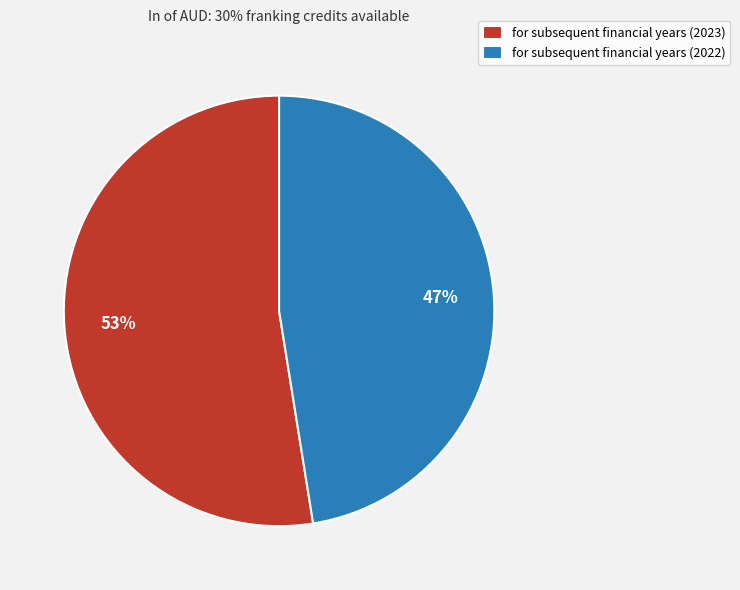

Which category has the smallest portion of the pie?

for subsequent financial years (2022)